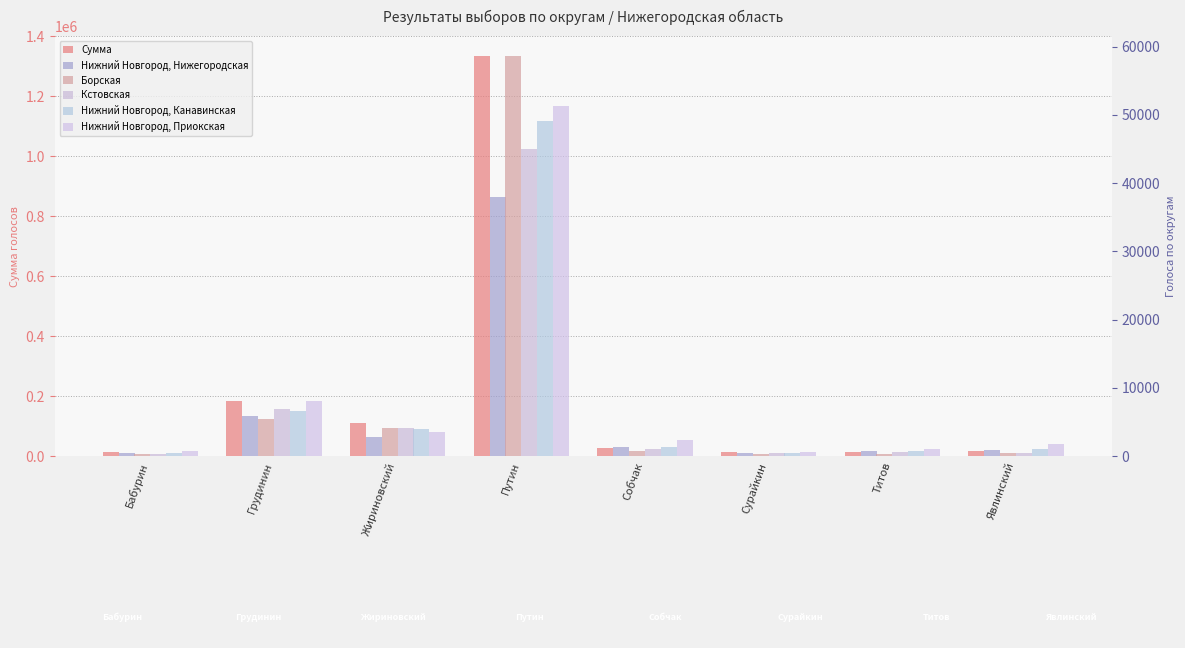

What position from the right is Путин?

5